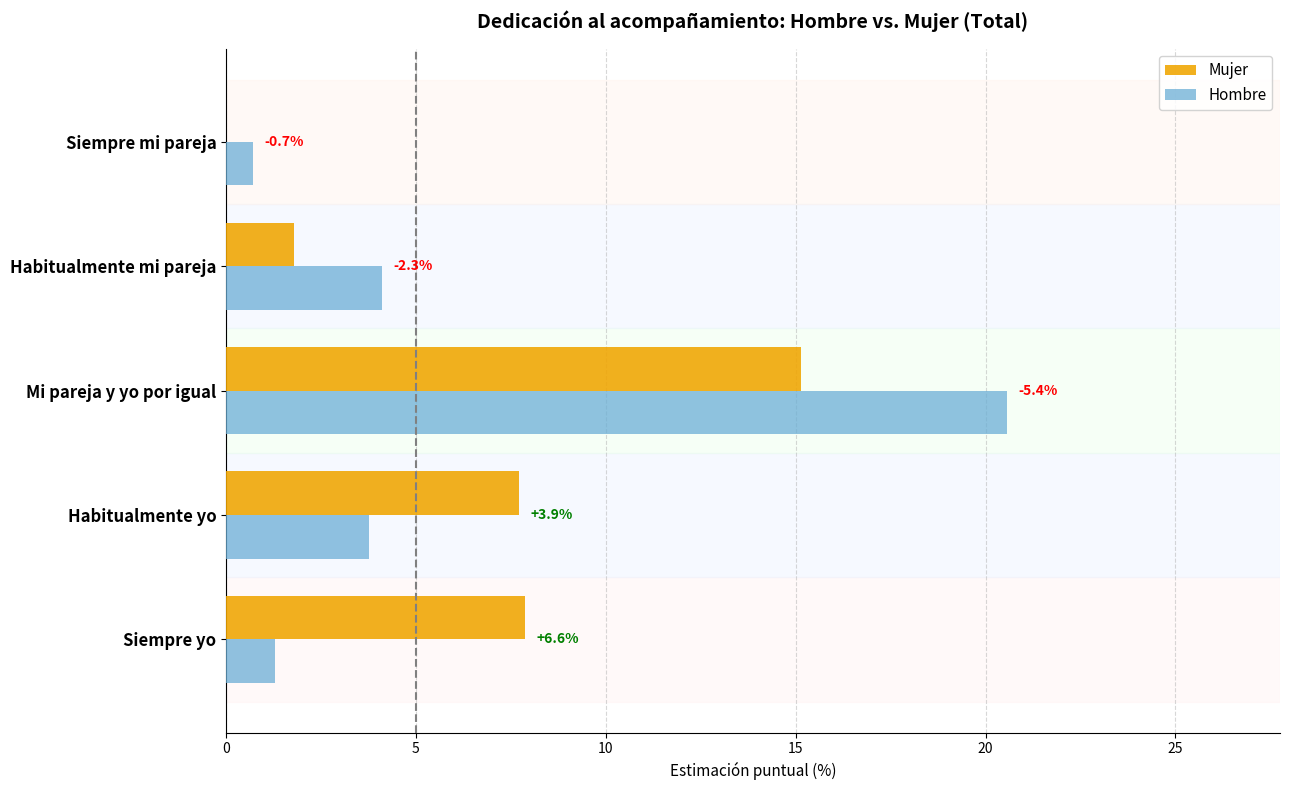

What are all the series names shown in the legend?

Mujer, Hombre